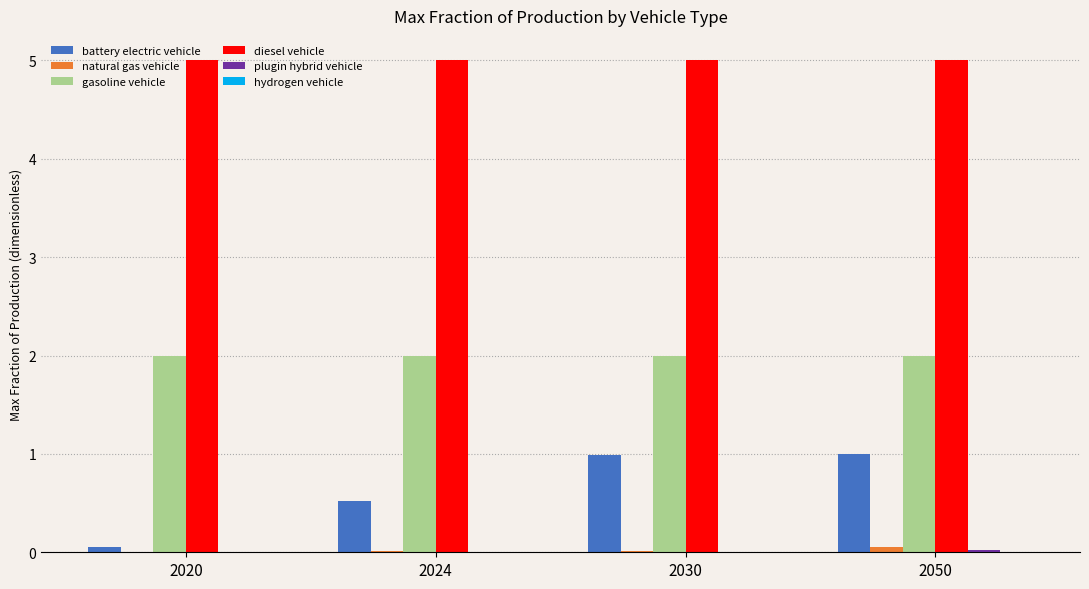

Which series changed the most between 2020 and 2024?

battery electric vehicle